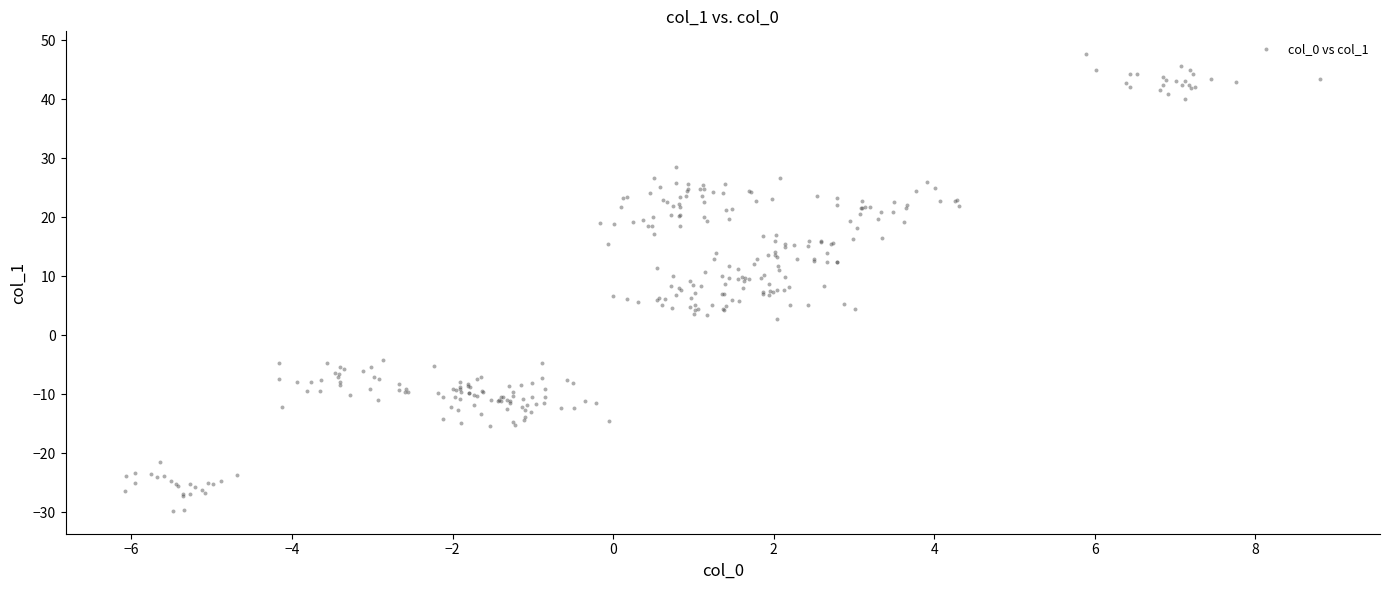

What is the range of Y values (max minus min)?

77.4